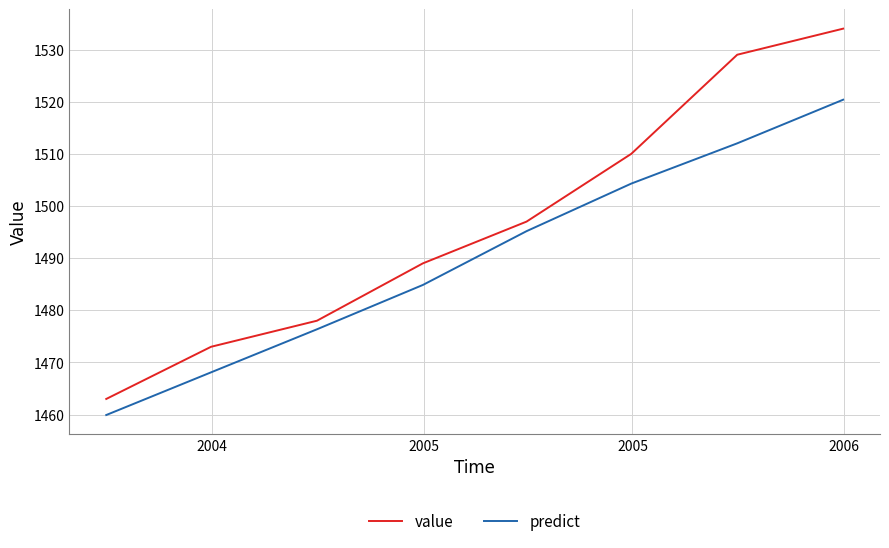

What is the minimum value for predict?

1459.9